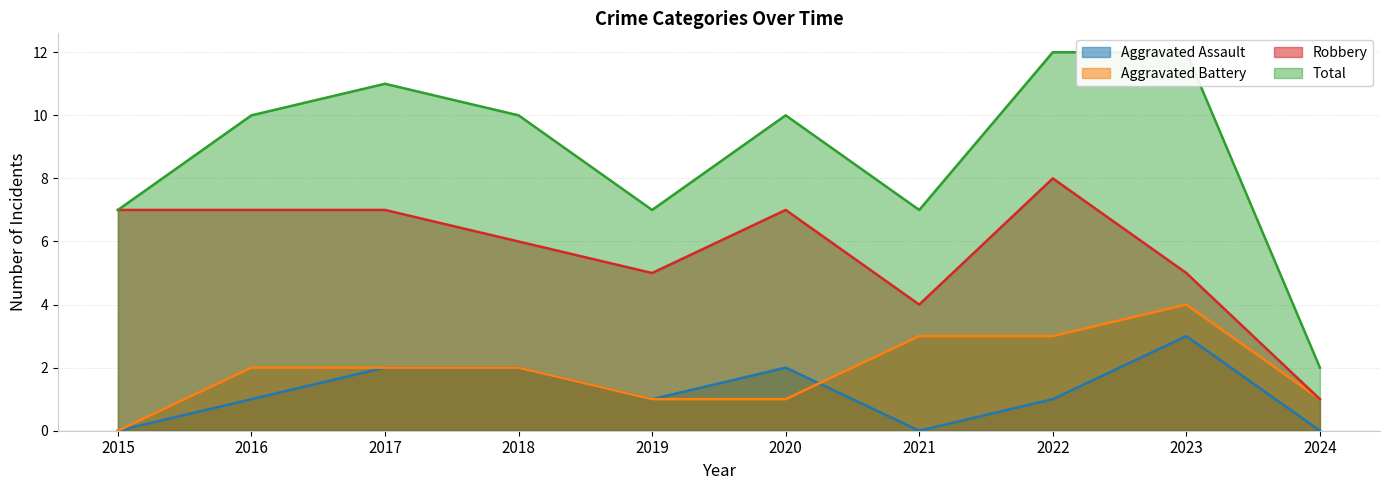

Is the value of Robbery at 2015 greater than the value of Total at 2016?

No